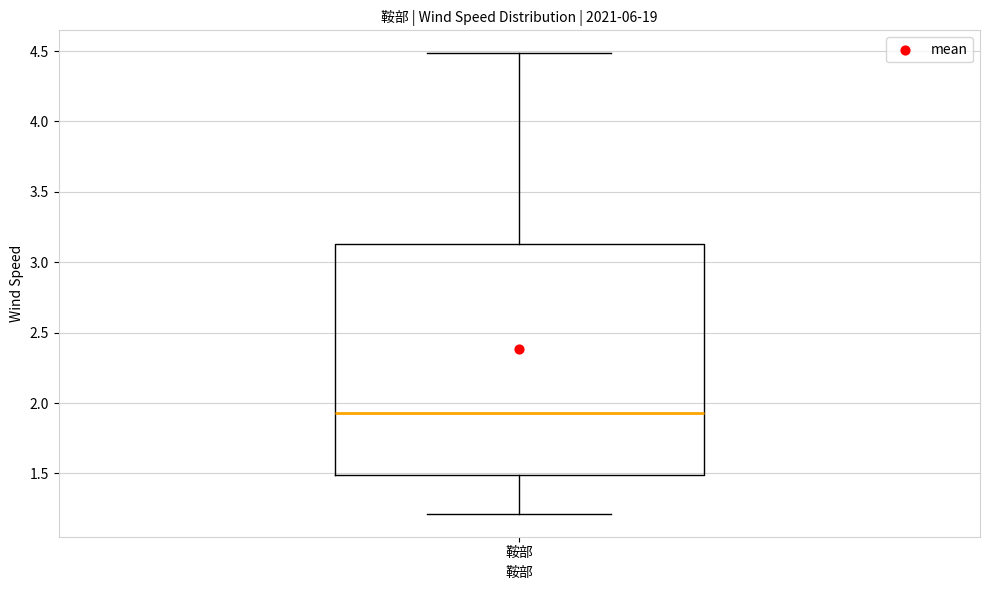

Read this box plot against the y-axis: the position of the median line, the range covered by the box, and the ends of both whiskers. The values are not printed on the chart, so give them approximately, as read against the axis.

median 1.95, box 1.50 to 3.15, whiskers 1.20 to 4.50